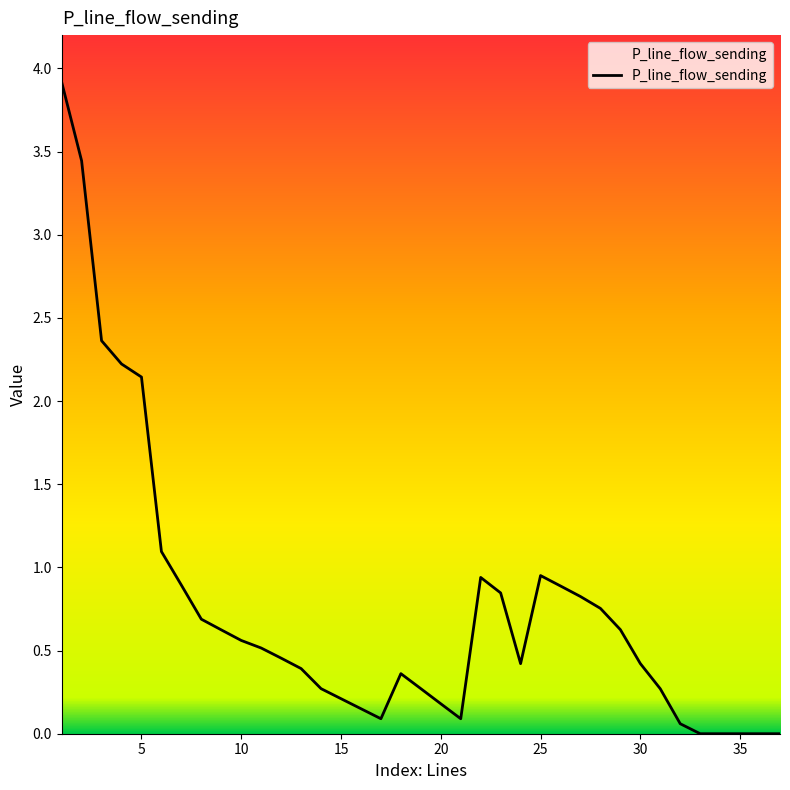

What is the greatest value displayed?

3.9